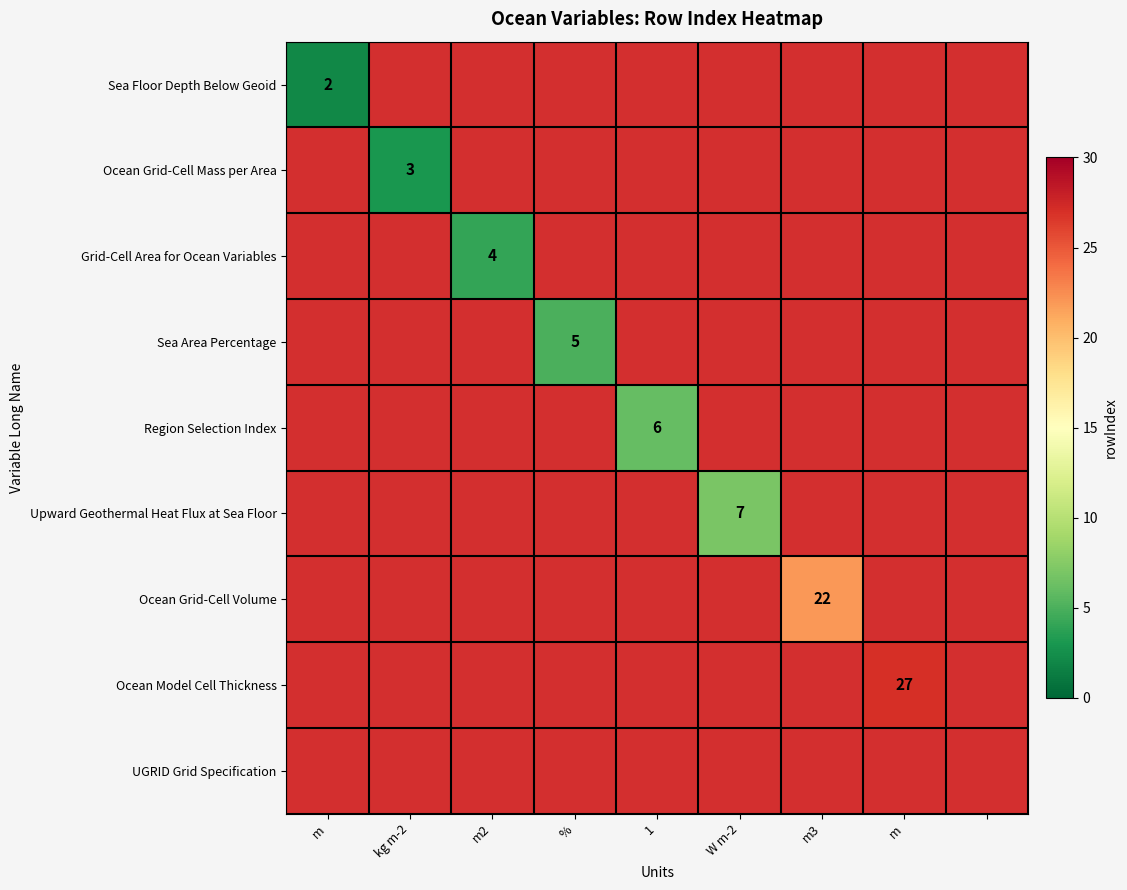

What is the minimum value shown in the chart?

2.0